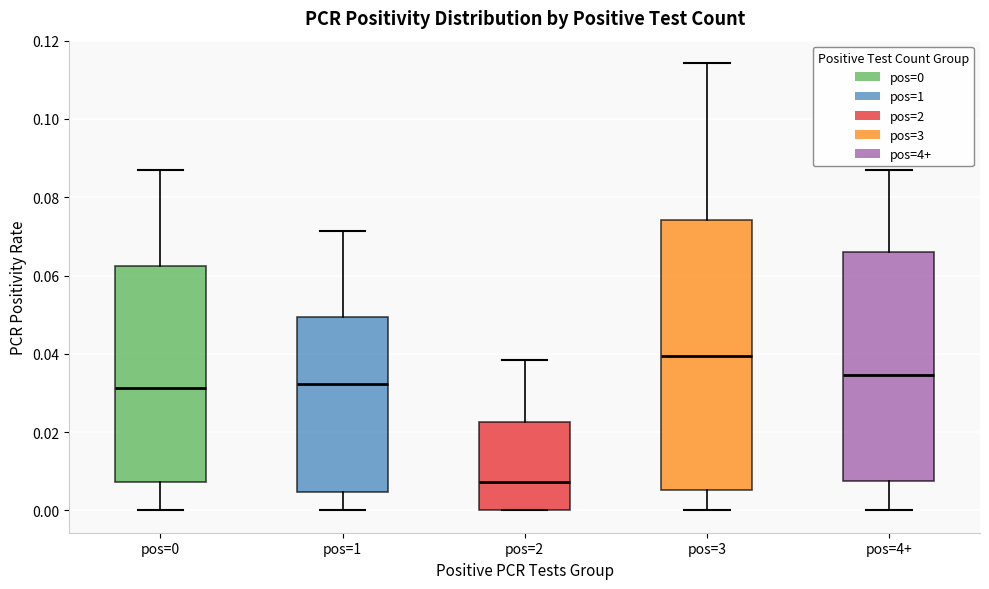

Which box's median line is the highest?

pos=3